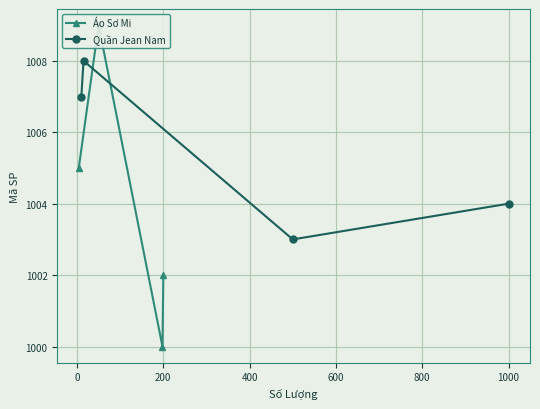

Rank the series at 200 from lowest to highest value.

Áo Sơ Mi, Quần Jean Nam